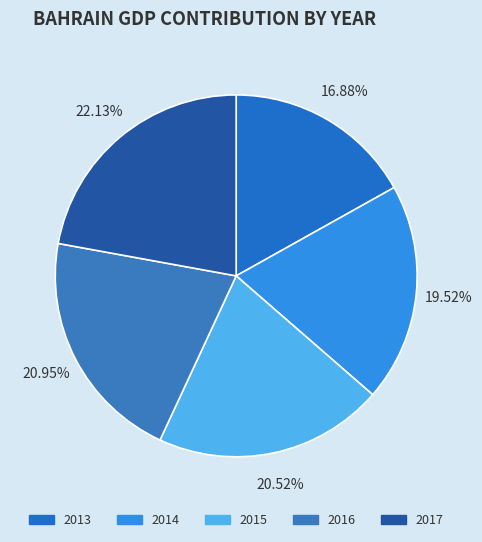

Is there a majority slice in this chart?

No